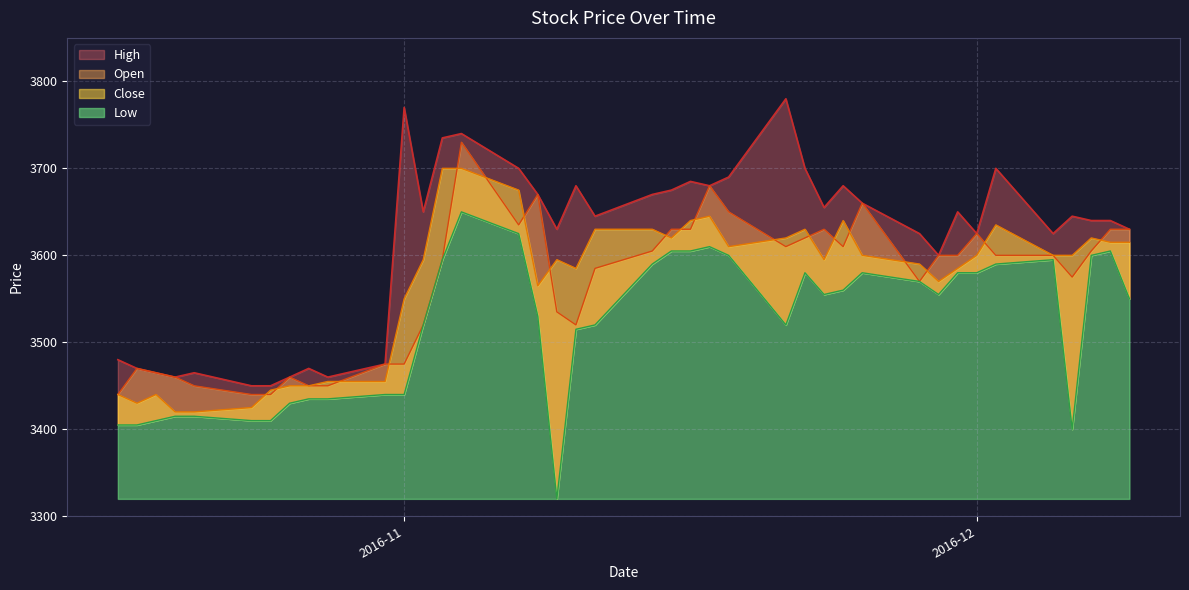

What is the difference between the second highest and minimum values in the Close series?

280